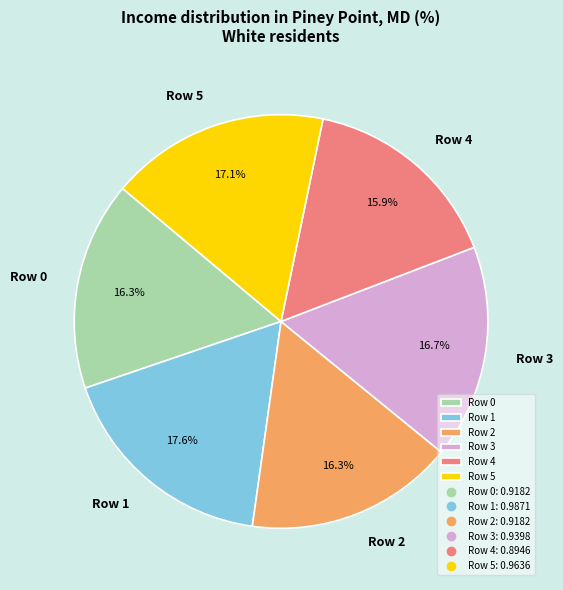

Is there a majority slice in this chart?

No